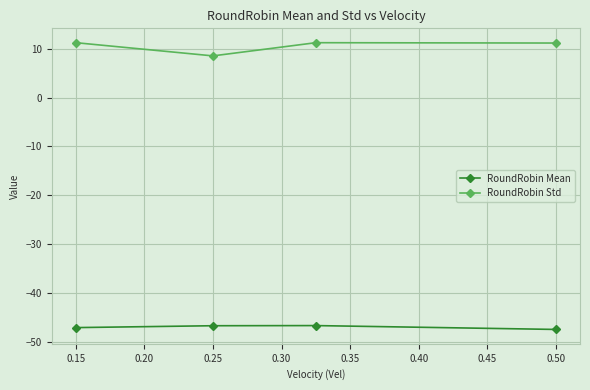

Which series has the largest total across all categories?

RoundRobin Std